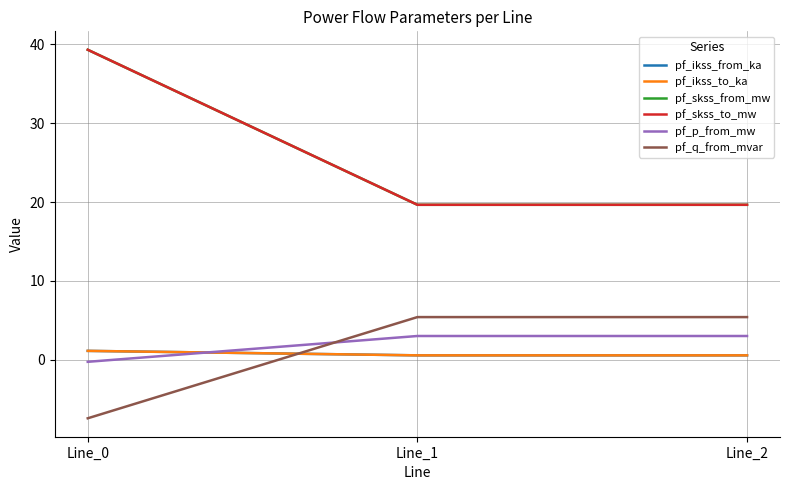

Where is pf_skss_from_mw nearest to the value 29?

Line_2